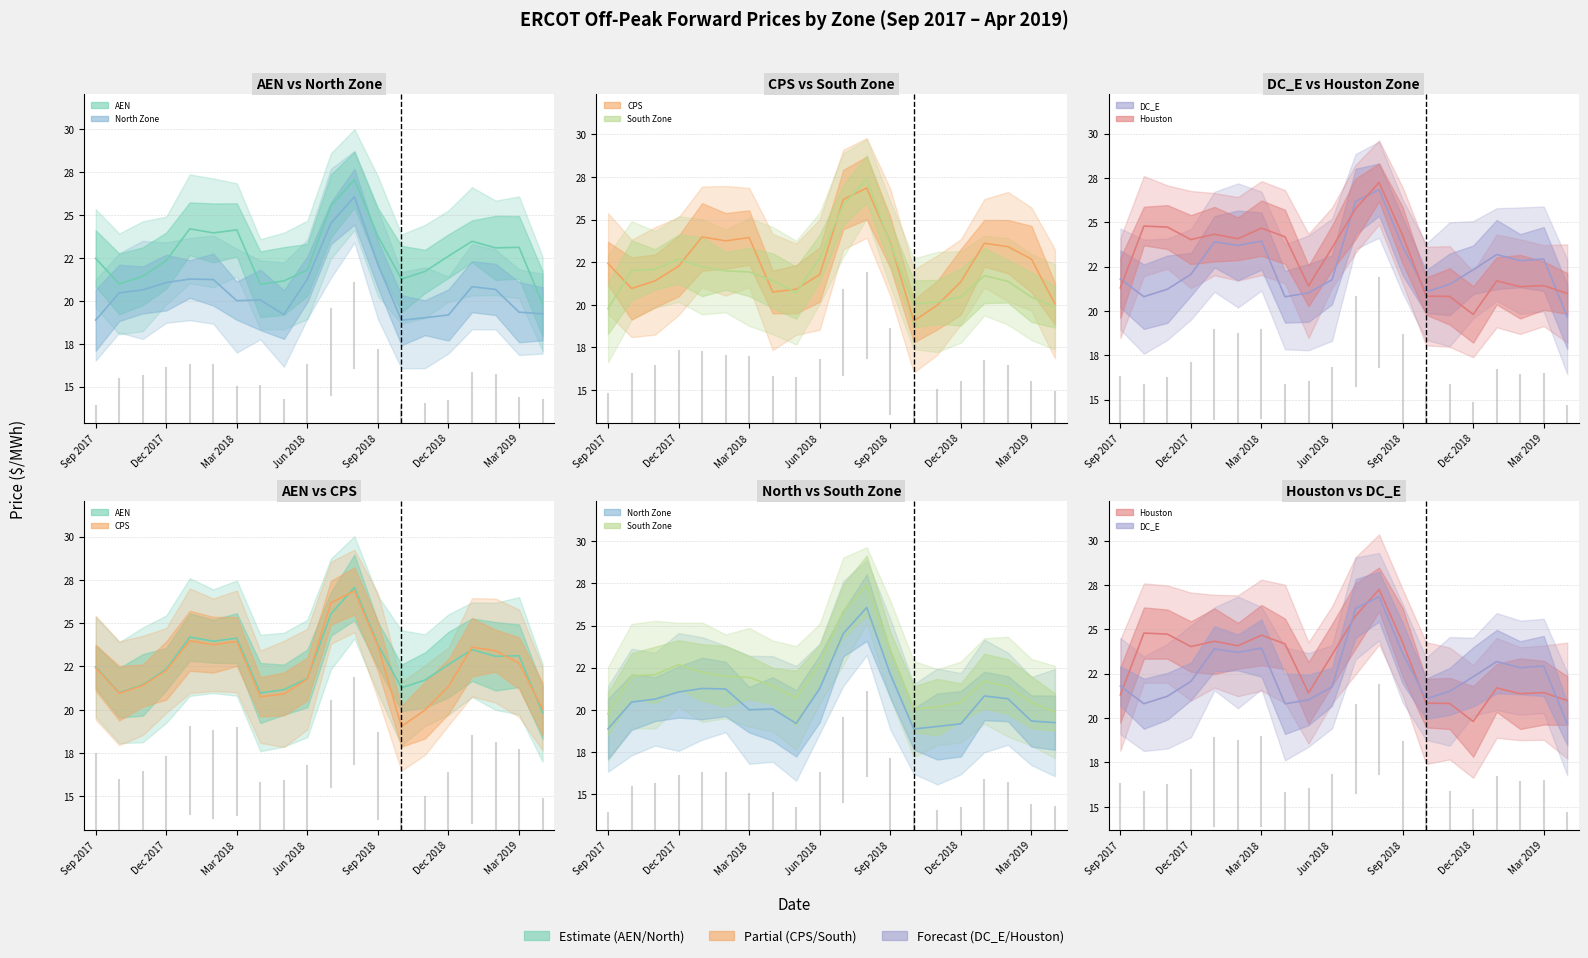

Where do South Zone center and Houston center first cross each other?

9 and 10